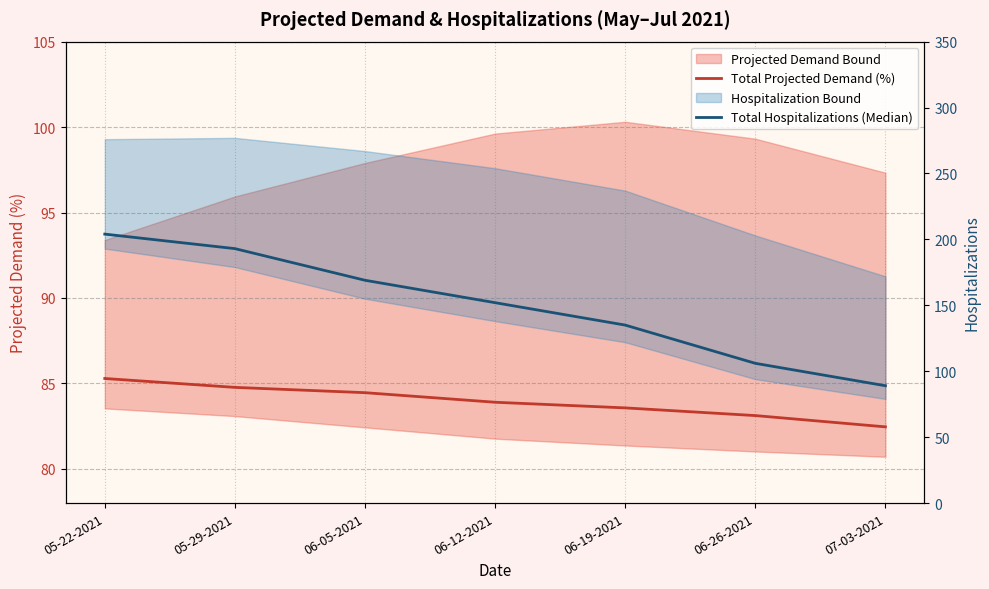

List the series in order of their peak value, highest first.

Total Hospitalizations (Median), Total Projected Demand (%)